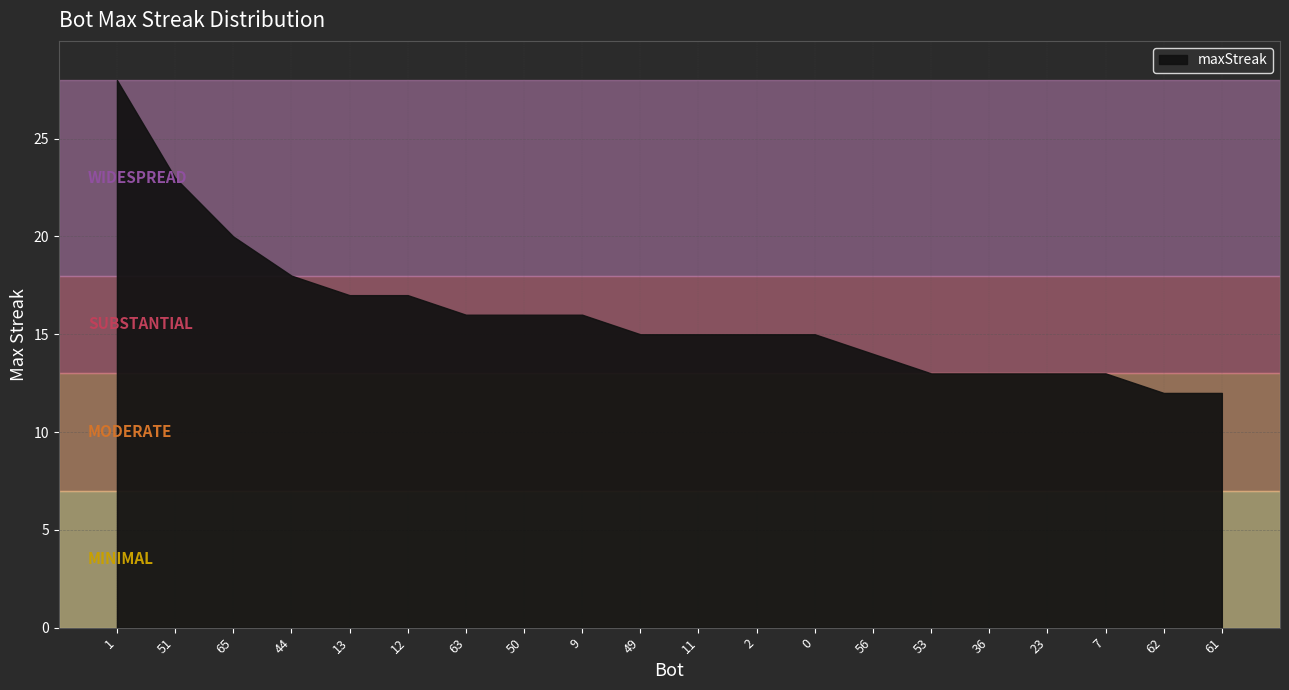

Rank the categories by value from highest to lowest.

1, 51, 65, 44, 13, 12, 63, 50, 9, 49, 11, 2, 0, 56, 53, 36, 23, 7, 62, 61